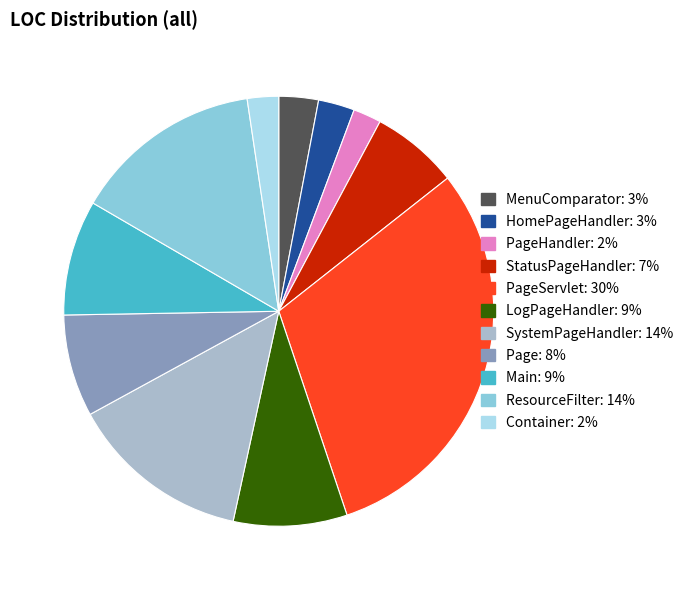

Does any single category account for the majority?

No